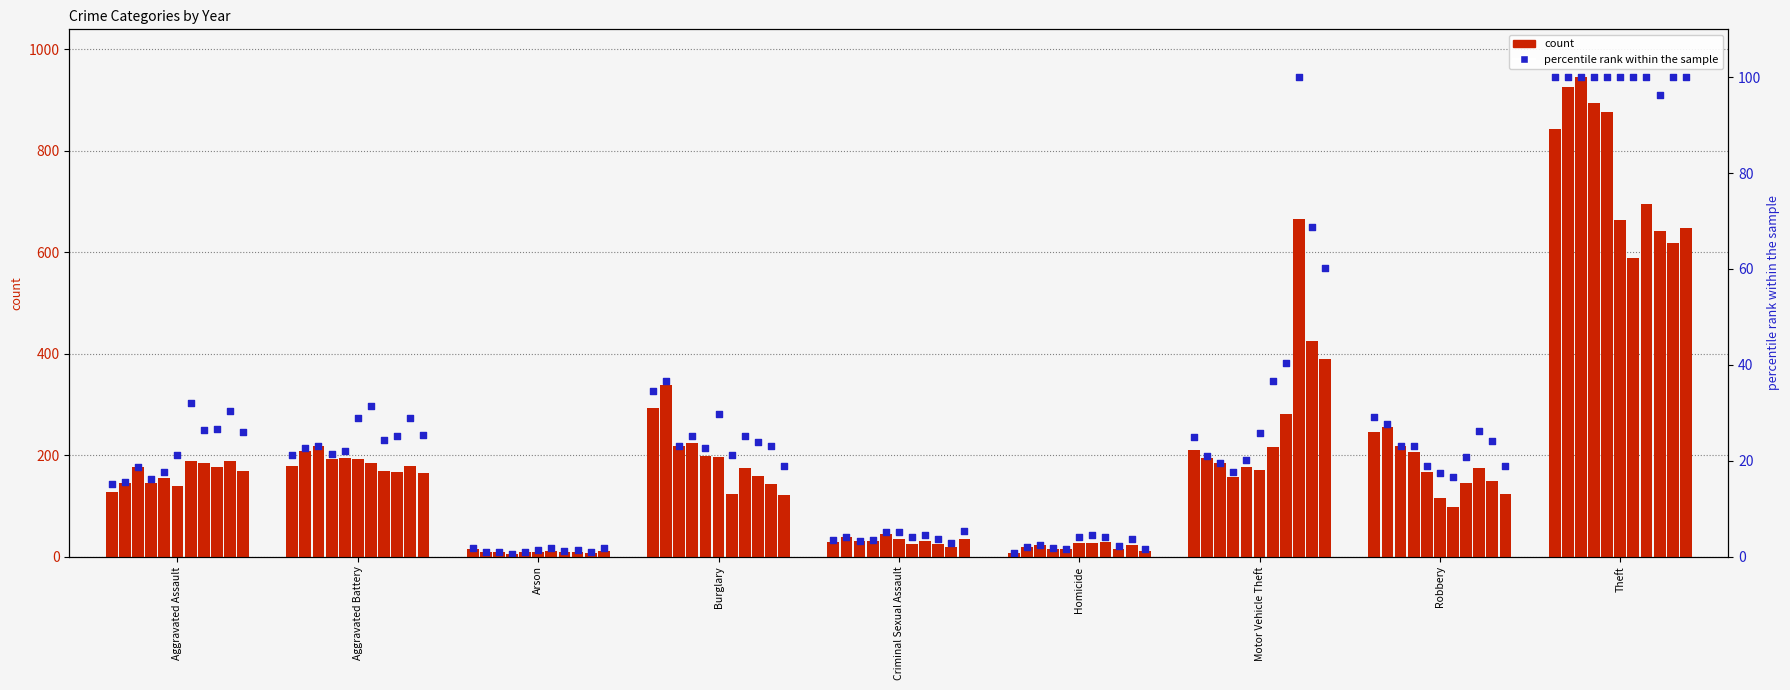

Approximately how many times larger is the value at Criminal Sexual Assault compared to Aggravated Battery?

0.2